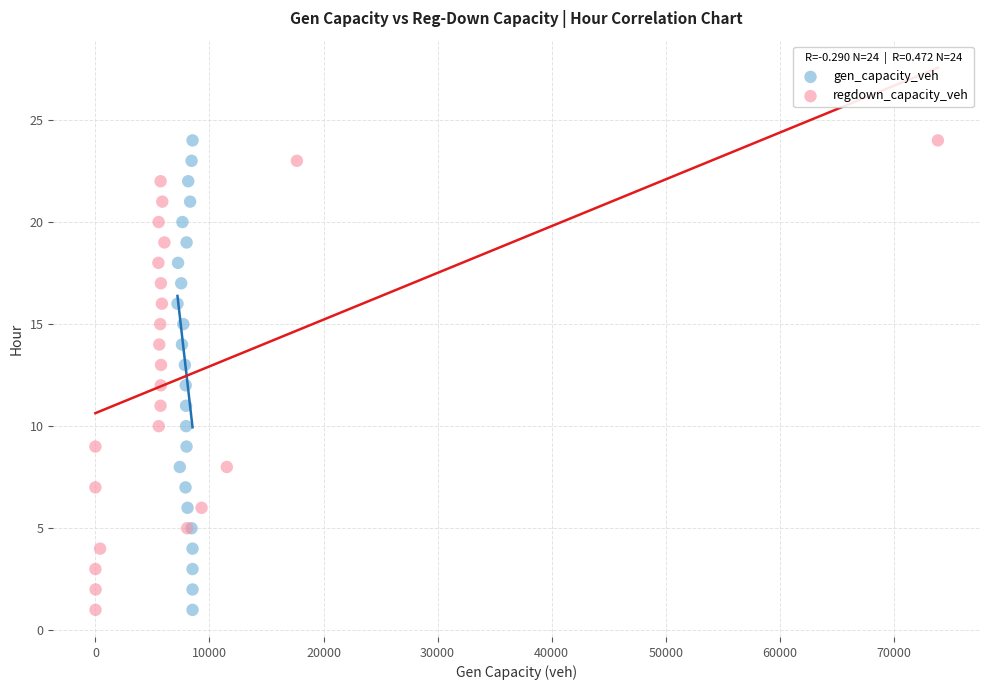

What are all the series names shown in the legend?

gen_capacity_veh, regdown_capacity_veh